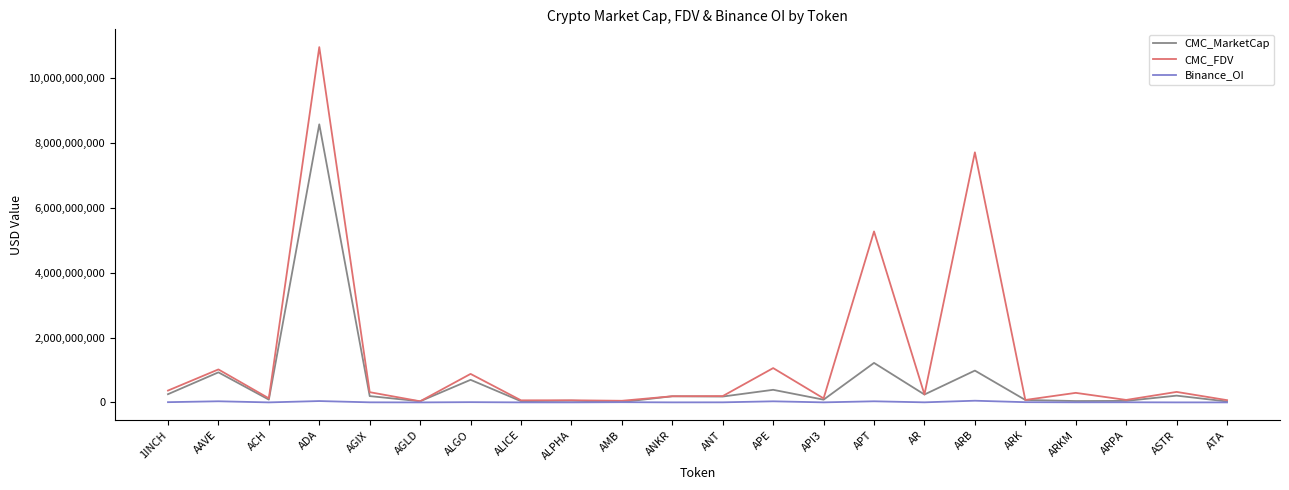

Which series has the largest total across all categories?

CMC_FDV